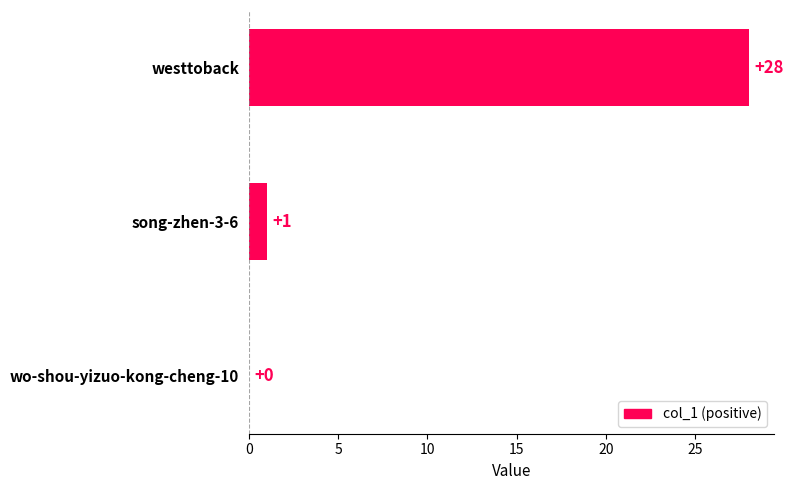

What is the change in value from westtoback to song-zhen-3-6?

-27